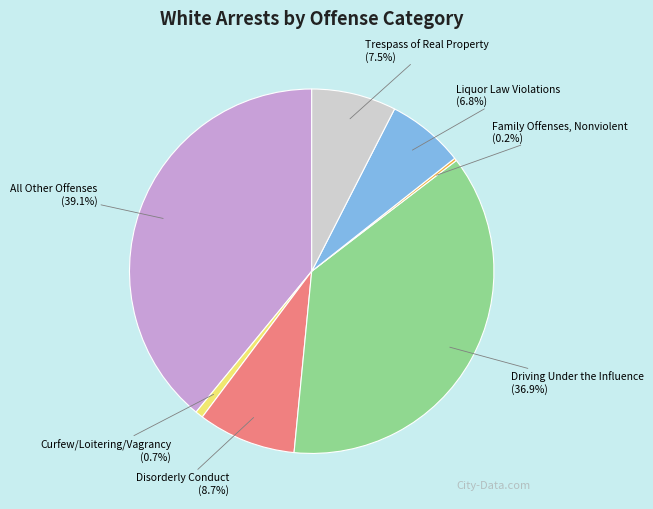

How much of the chart is everything except Driving Under the Influence?

63.1%